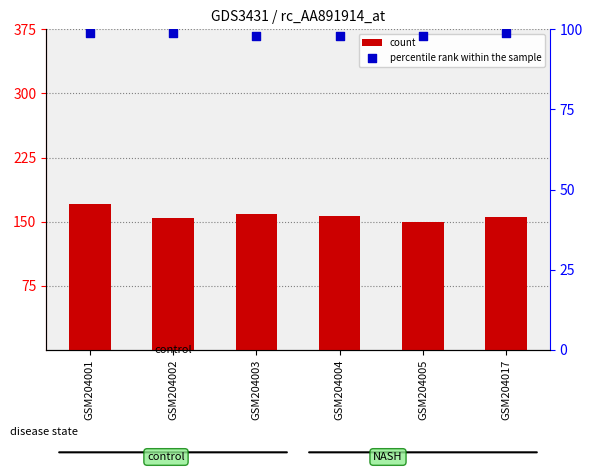

Is the value of count at GSM204003 greater than the value of percentile rank within the sample at GSM204005?

Yes